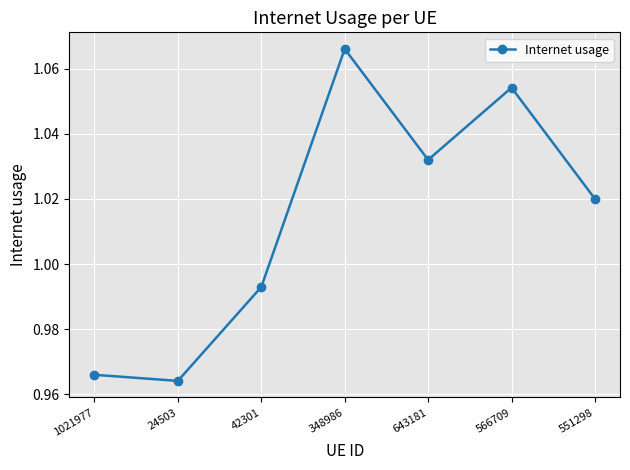

Is this an area chart (filled region under the line)?

No